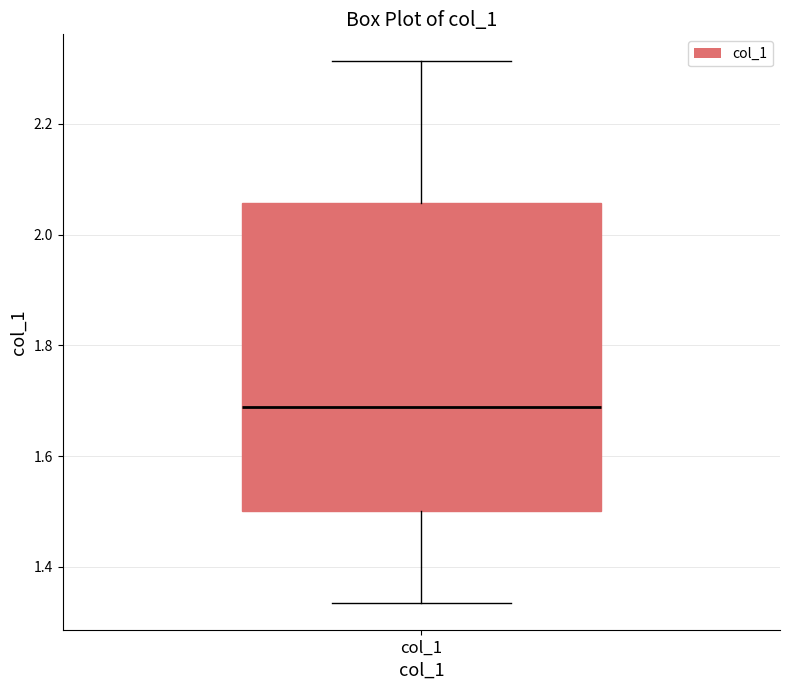

Read this box plot against the y-axis: the position of the median line, the range covered by the box, and the ends of both whiskers. The values are not printed on the chart, so give them approximately, as read against the axis.

median 1.68, box 1.50 to 2.06, whiskers 1.34 to 2.32